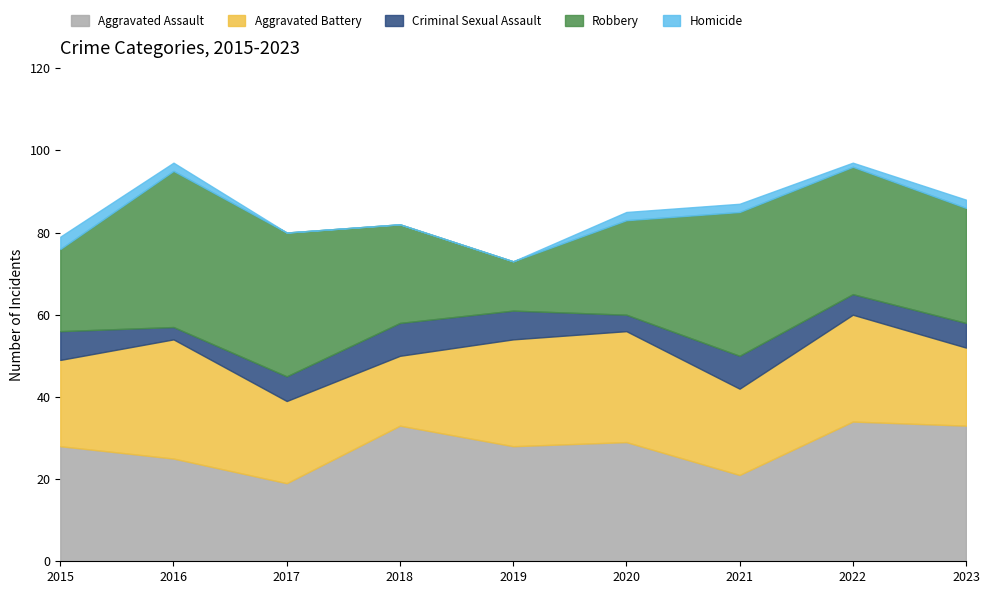

True or false: Aggravated Battery has a value of 17 at 2018.

True